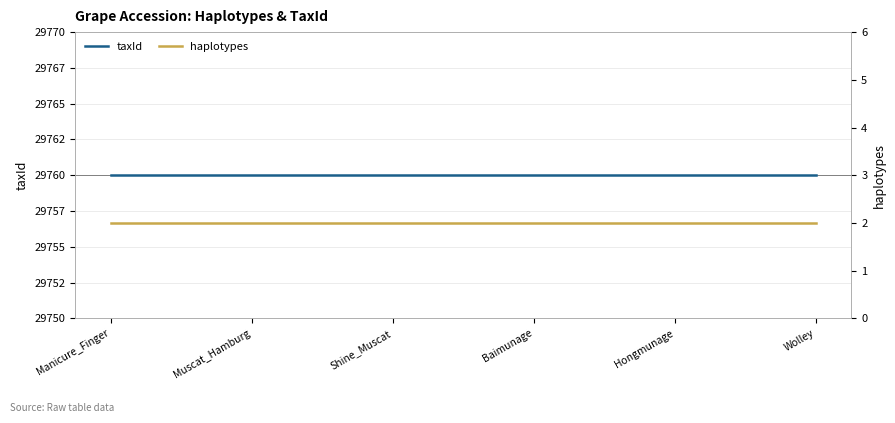

Reading left to right, transcribe all the data shown in this chart.

taxId: Manicure_Finger=29760	Muscat_Hamburg=29760	Shine_Muscat=29760	Baimunage=29760	Hongmunage=29760	Wolley=29760
haplotypes: Manicure_Finger=2	Muscat_Hamburg=2	Shine_Muscat=2	Baimunage=2	Hongmunage=2	Wolley=2